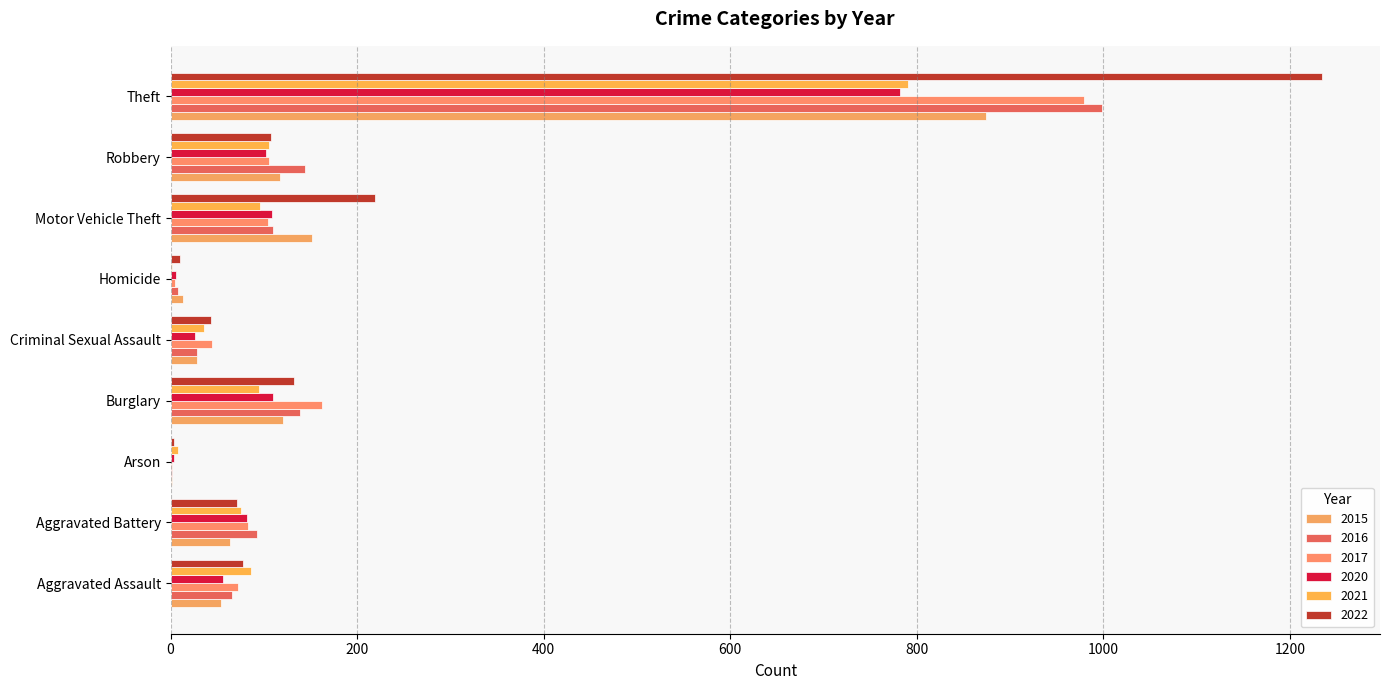

Is it true that 2021 equals 47 at Burglary?

False